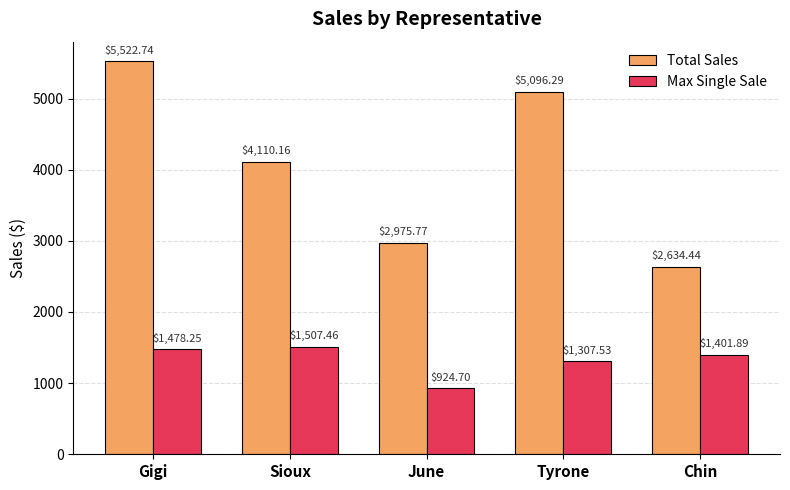

Which series has the largest total across all categories?

Total Sales